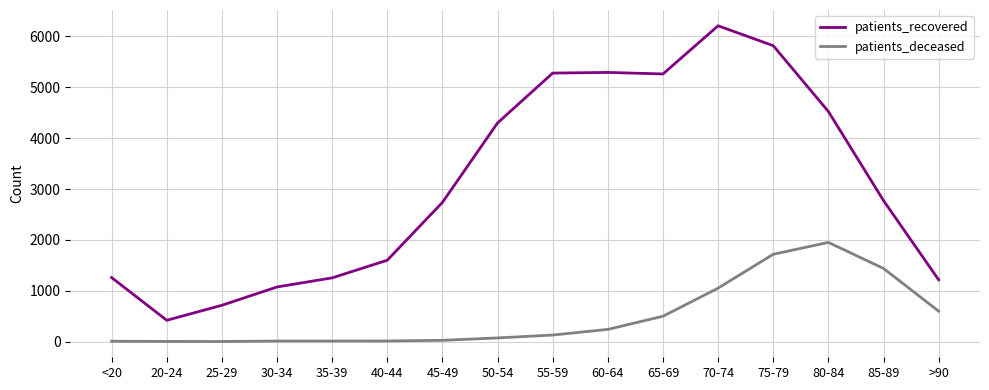

How many lines are shown in the chart?

2